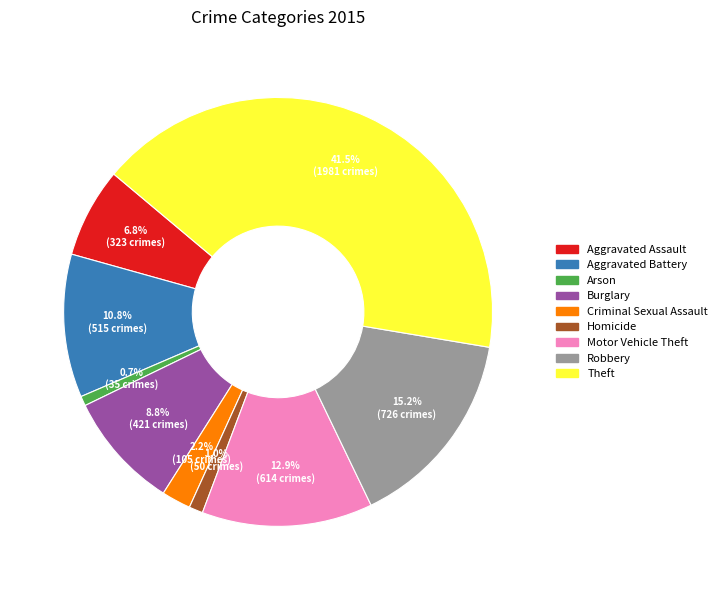

To the nearest percent, what is the average slice percentage?

11%